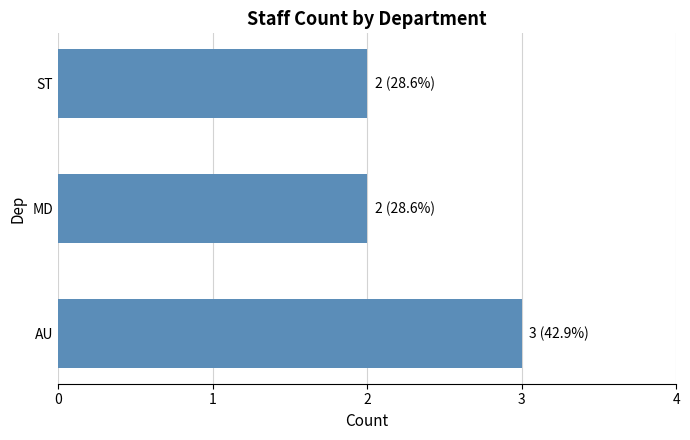

What is the maximum value shown in the chart?

3